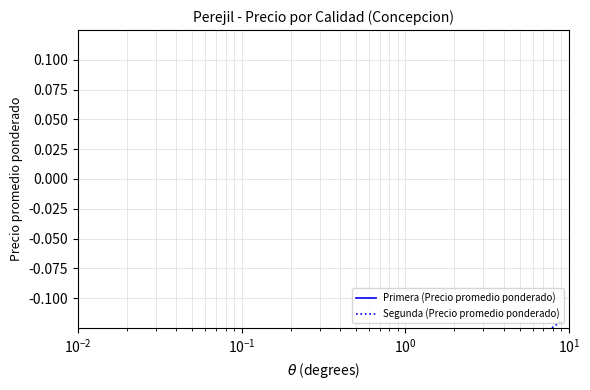

The value of Segunda (Precio promedio ponderado) at $\mathdefault{10^{0}}$ is -0.0. True or false?

False